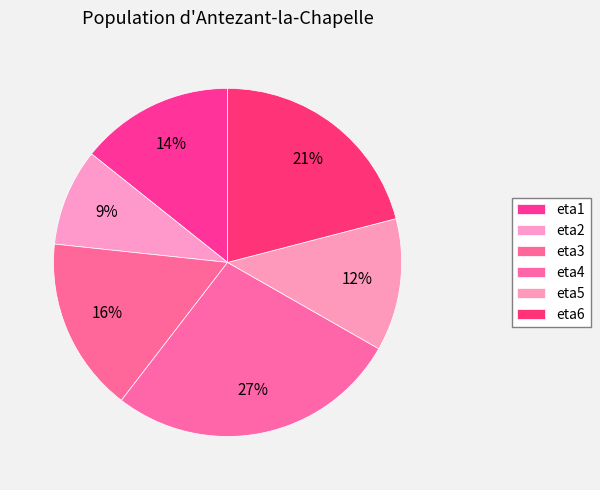

How many segments does this pie chart have?

6